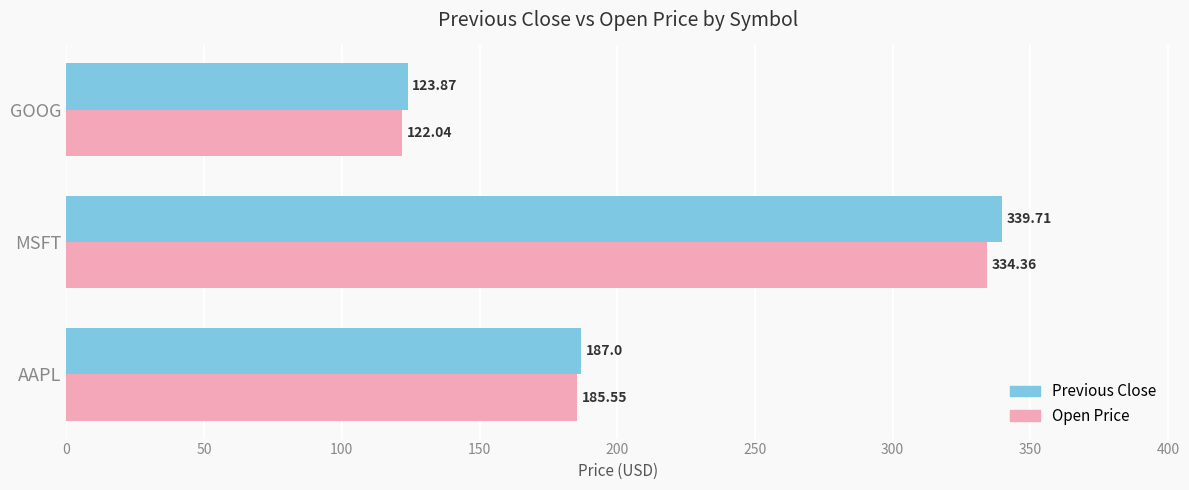

What is the difference between the second highest and minimum values in the Previous Close series?

63.1